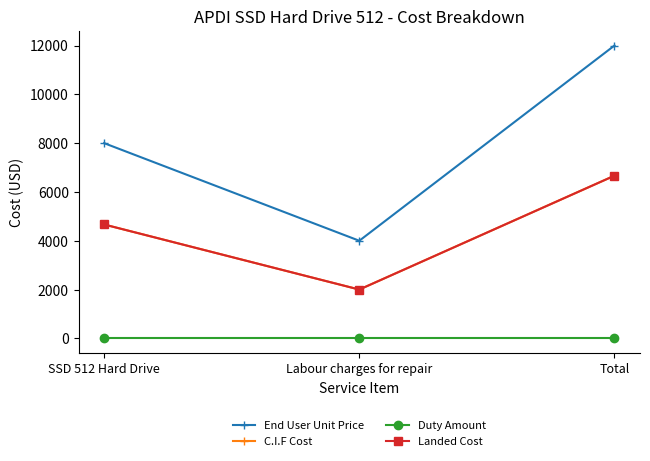

At how many categories does at least one series exceed 11021?

1